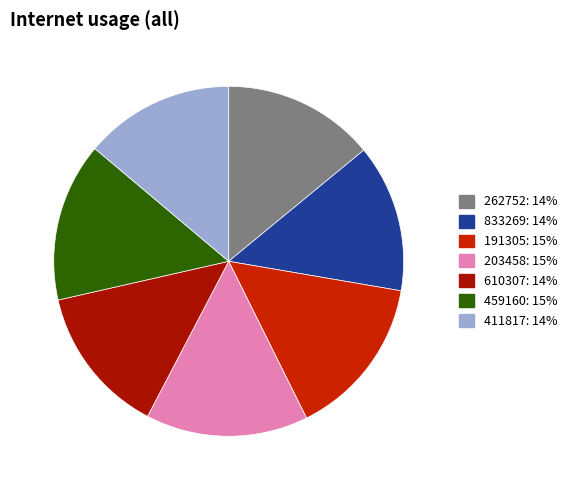

What portion of the pie excludes 610307?

86.2%